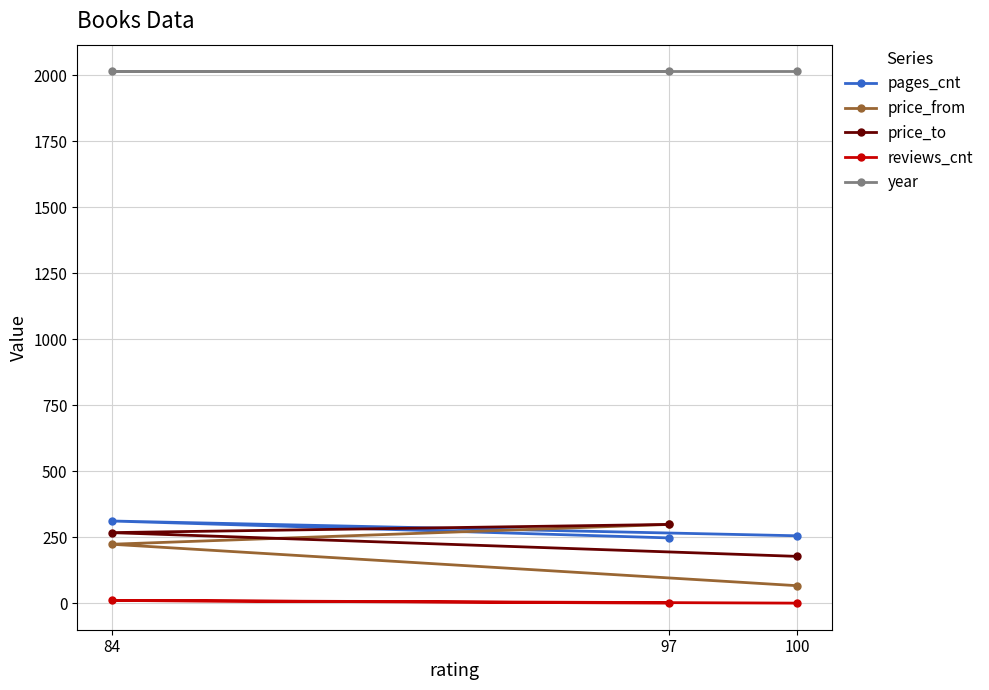

Is the value of reviews_cnt at 100 greater than the value of year at 100?

No